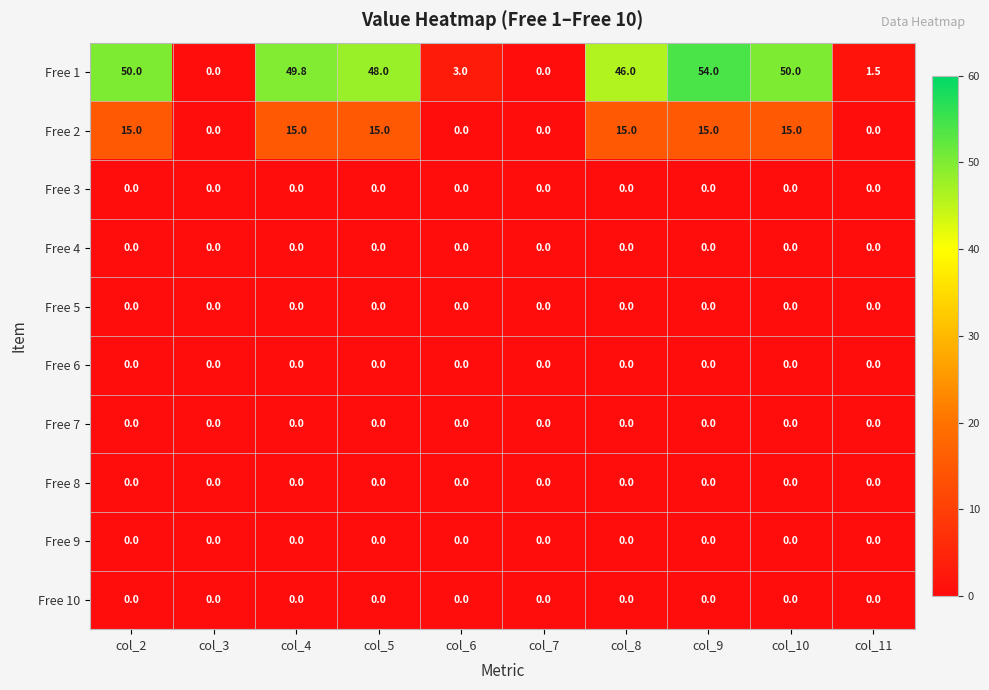

Is it true that Free 4 equals 0.0 at col_3?

True